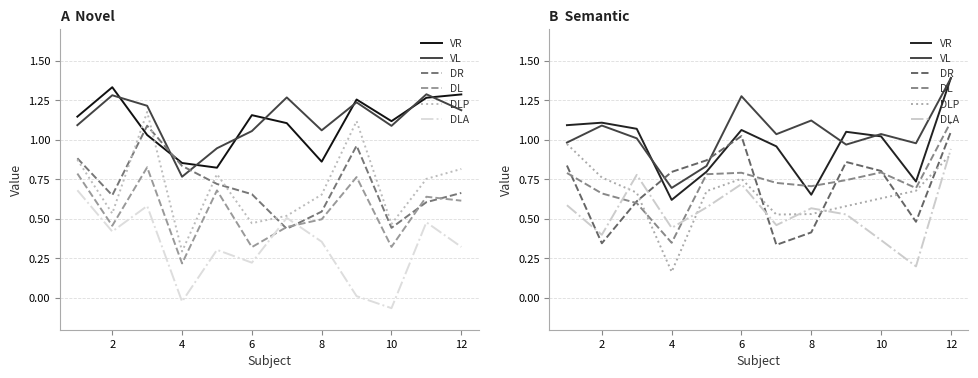

How many lines are shown in the chart?

6